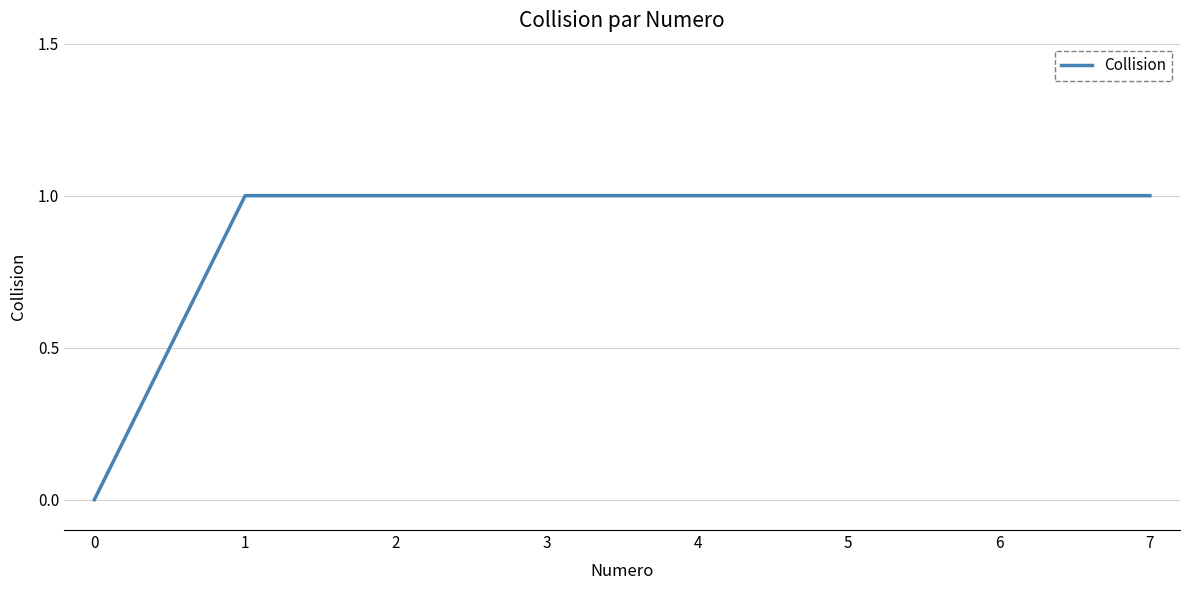

Is it true that the value at 5 is 1?

True